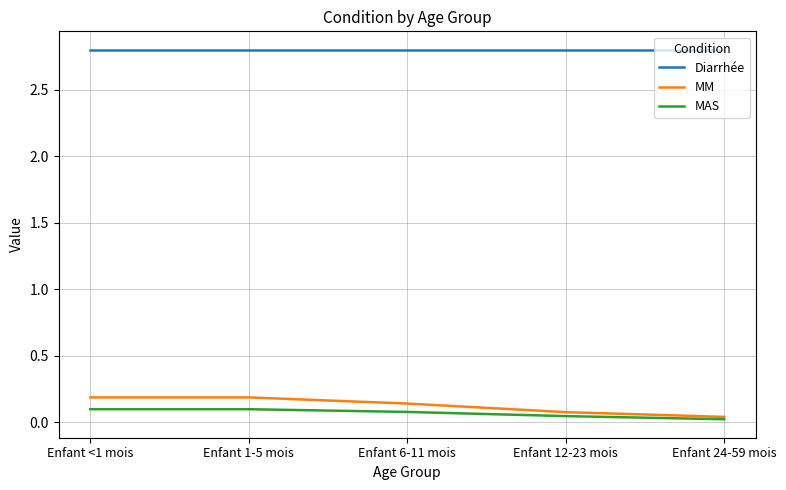

Is this an area chart (filled region under the line)?

No